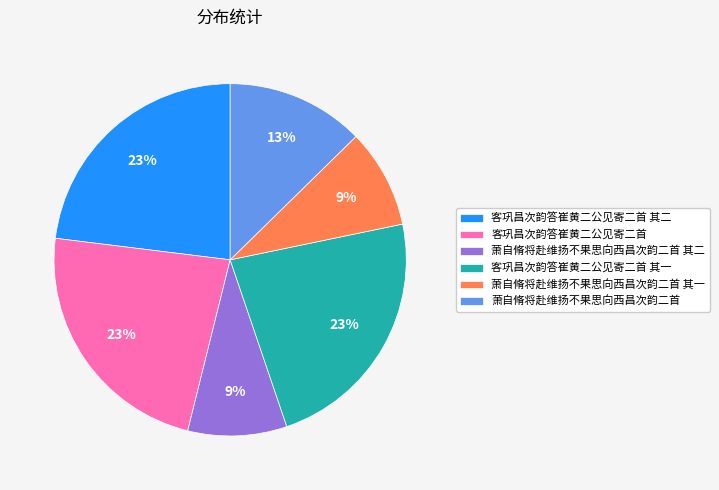

Does 萧自脩将赴维扬不果思向西昌次韵二首 其二 represent more than half of the total?

No